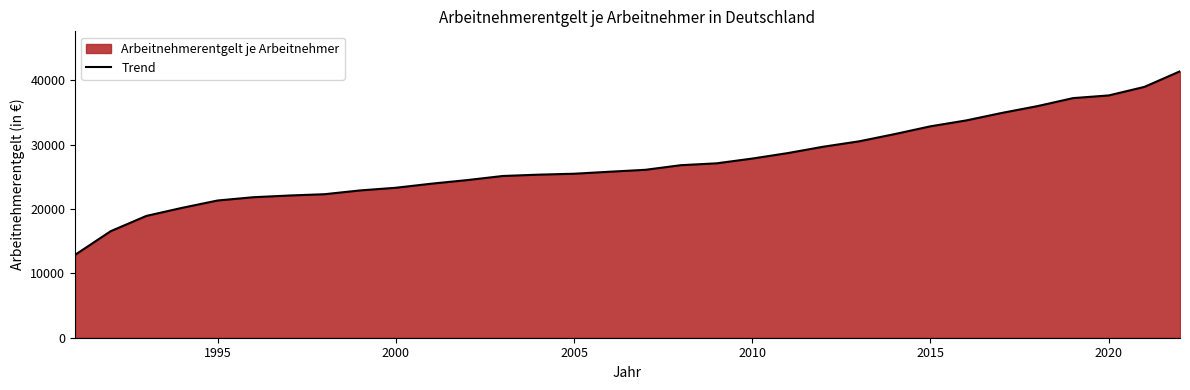

Does the chart have visible grid lines?

No